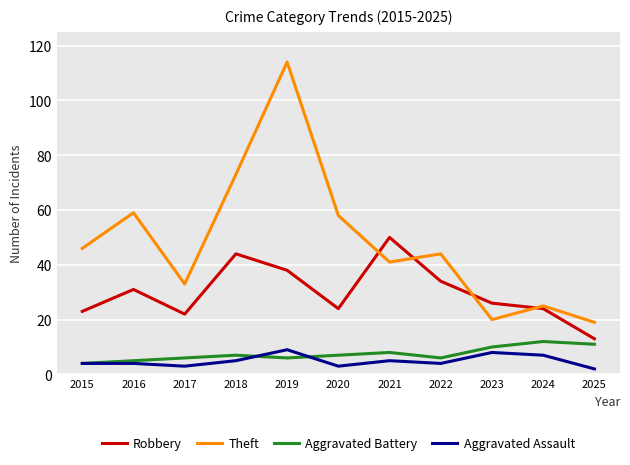

Is this an area chart (filled region under the line)?

No